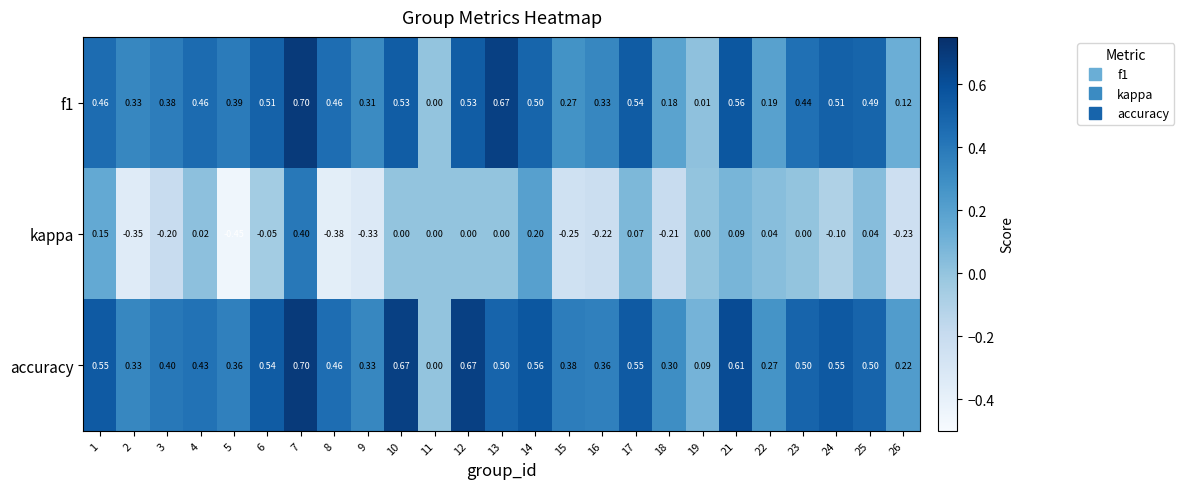

Between 8 and 23, which series saw the biggest shift?

kappa